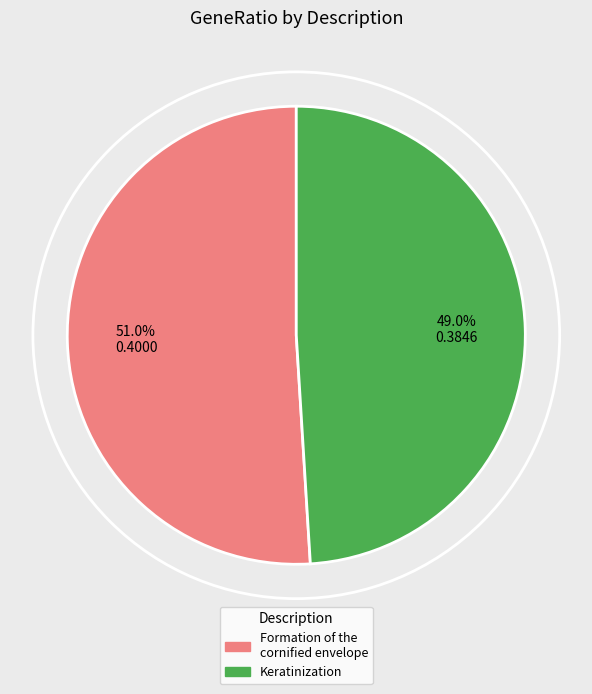

Does any single category account for the majority?

Yes